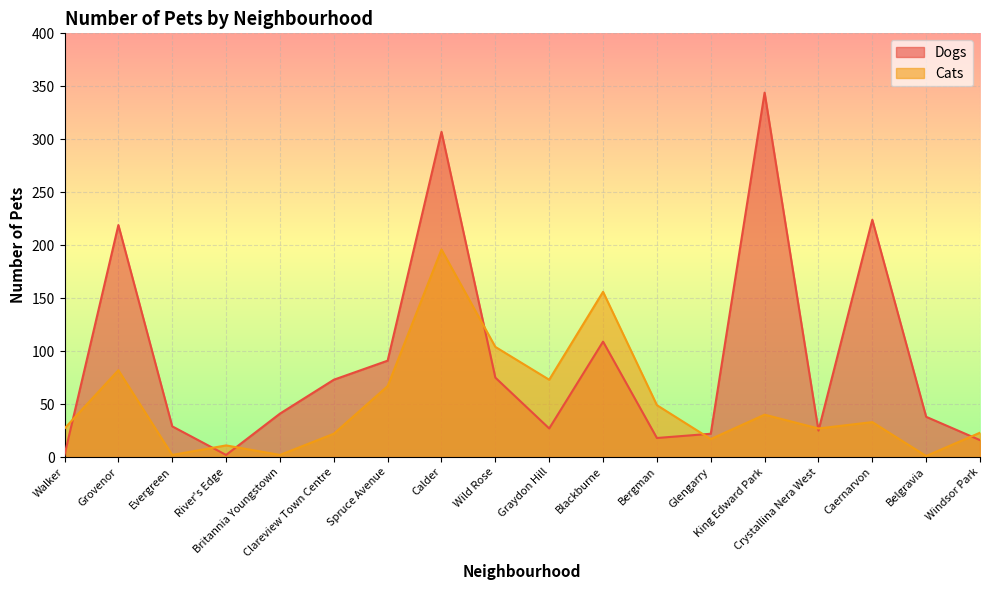

Is it true that Dogs equals 509 at King Edward Park?

False